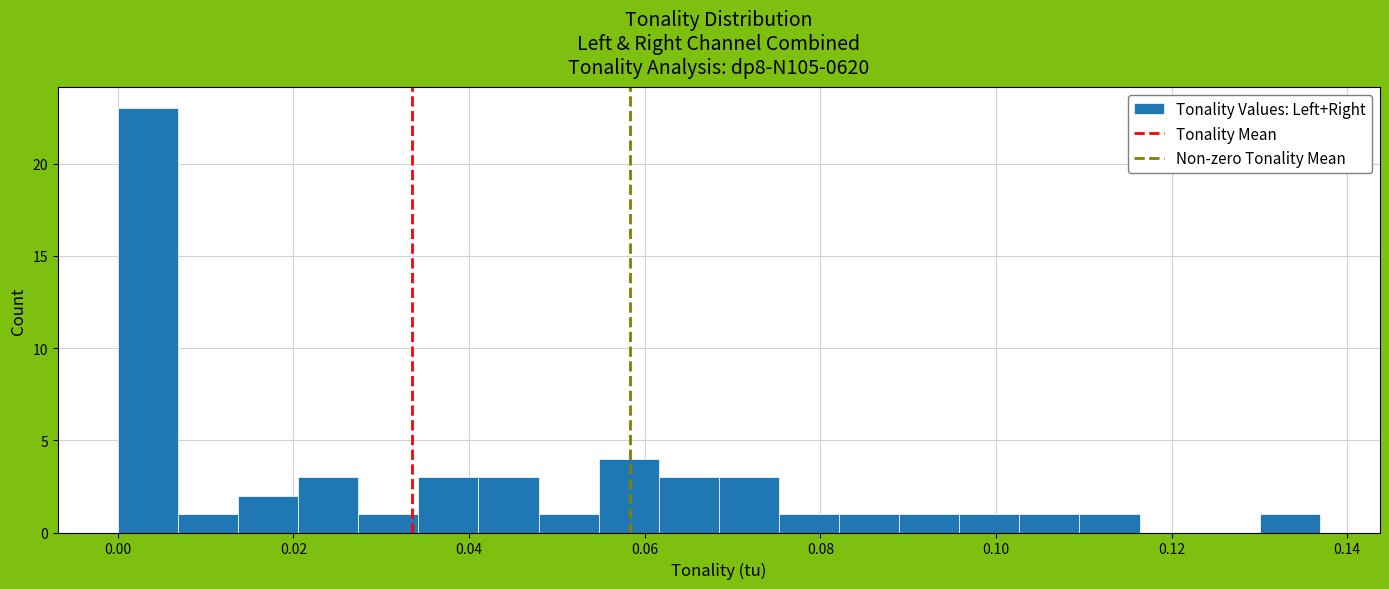

Around what value on the x-axis is the tallest bar? Give the approximate position of its centre, as read against the axis.

0.004